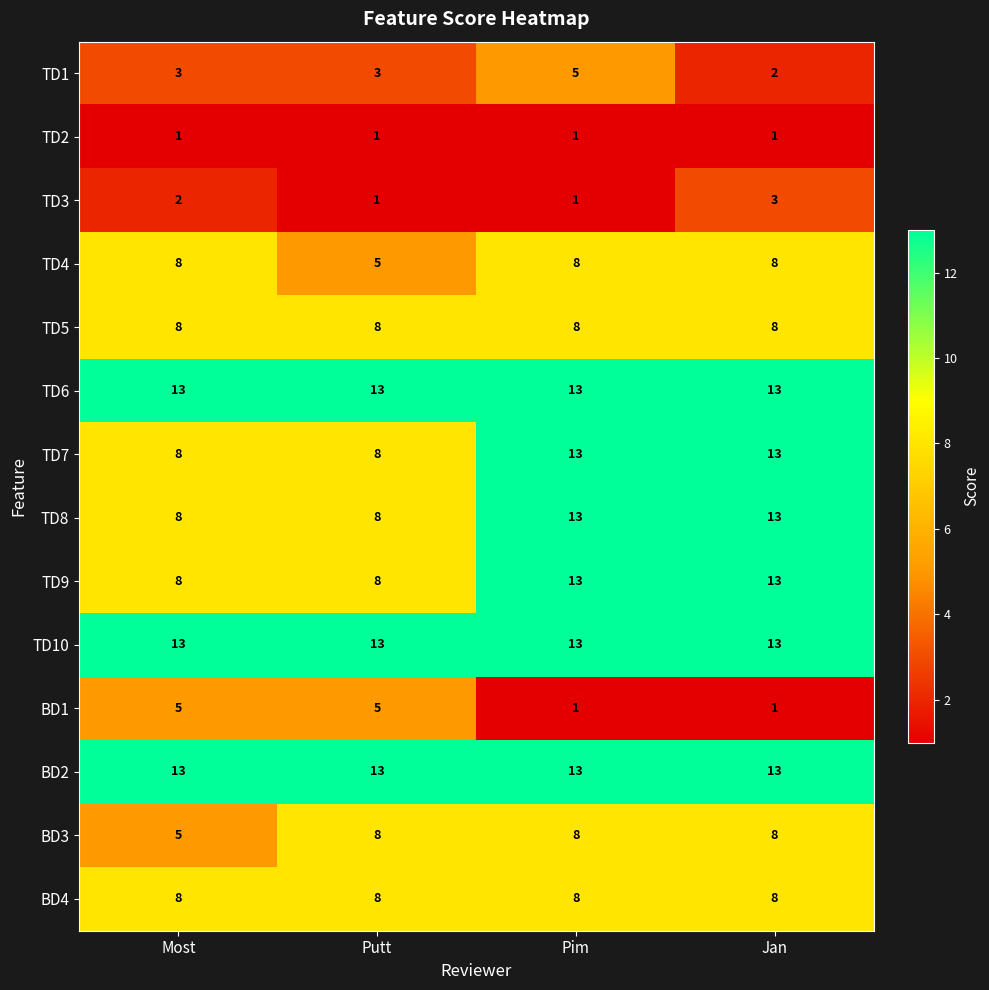

What is the sum of all TD9 values?

42